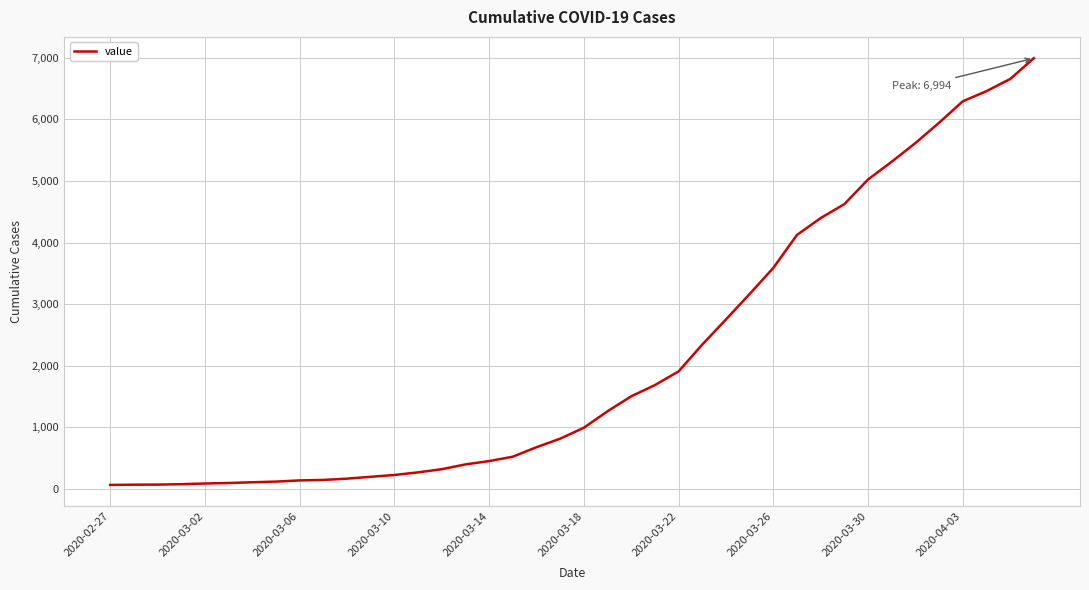

What is the difference between the maximum and minimum values?

6930